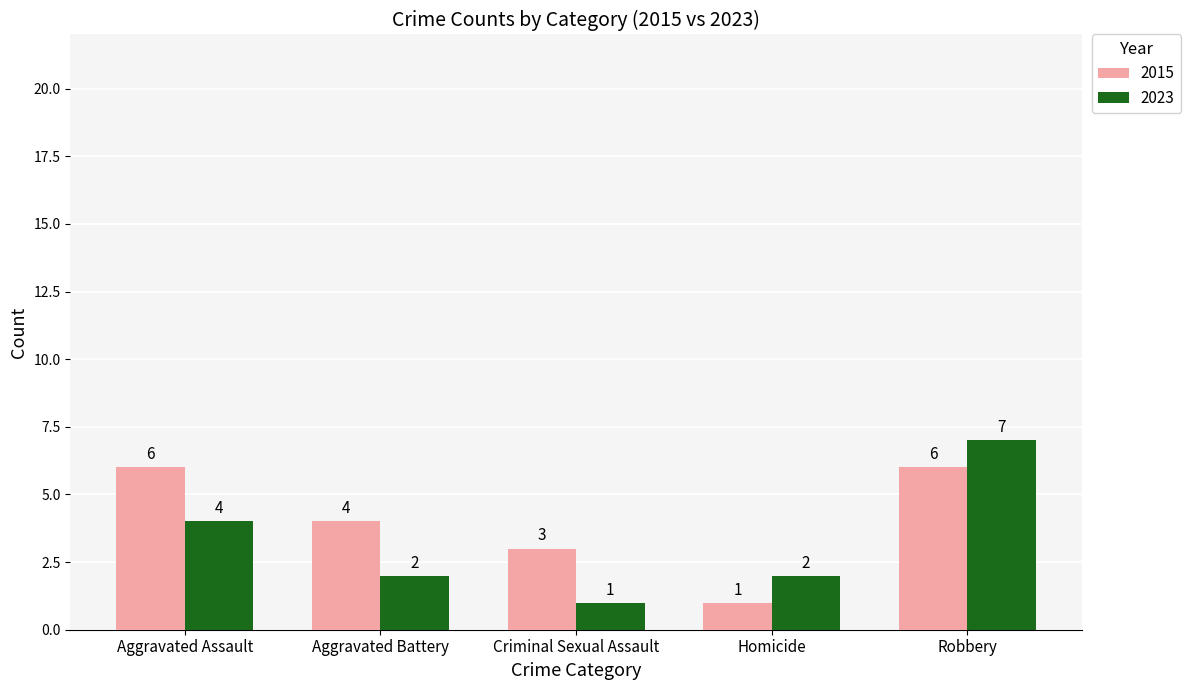

What is the difference between the highest and lowest values at Aggravated Assault?

2